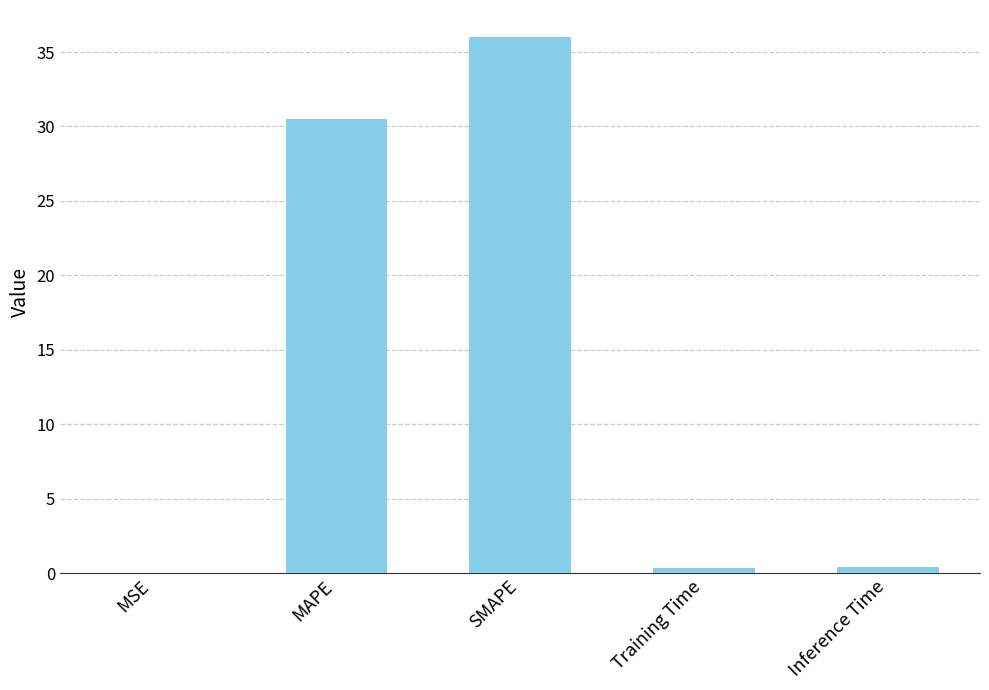

Which has a higher value, SMAPE or Inference Time?

SMAPE